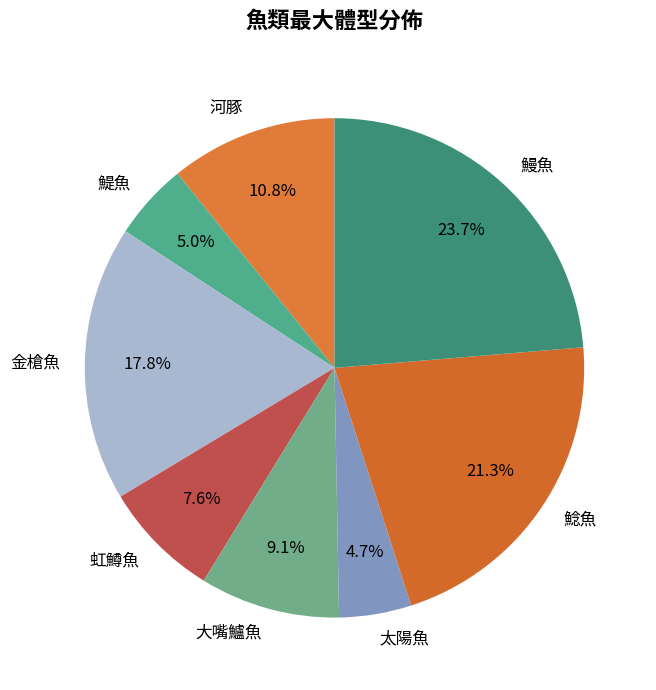

Count the number of slices in the pie.

8